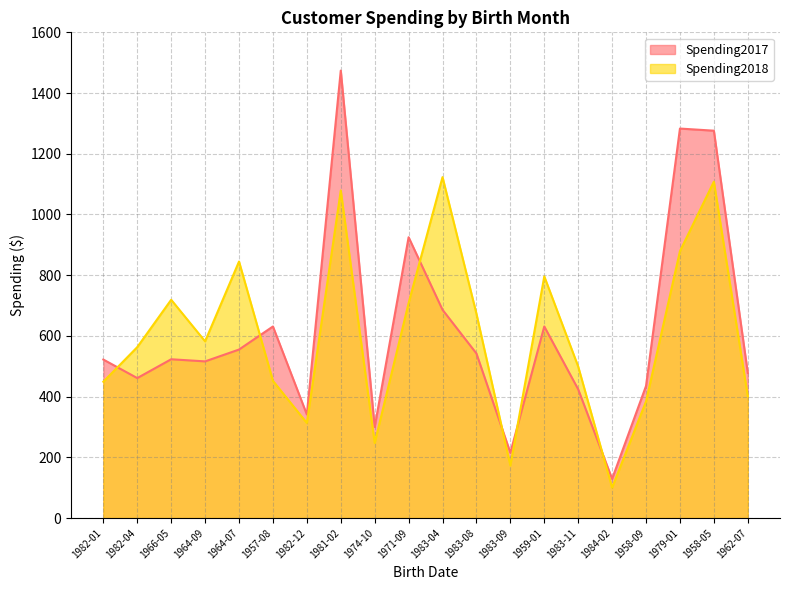

What is the greatest value displayed?

1474